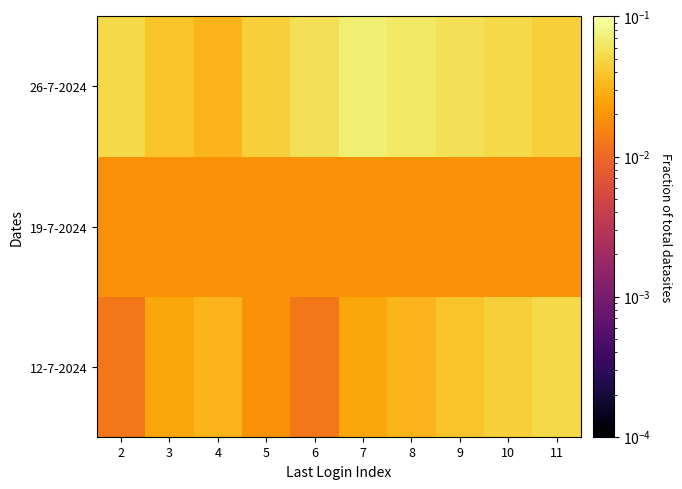

How many data points does each series have?

10